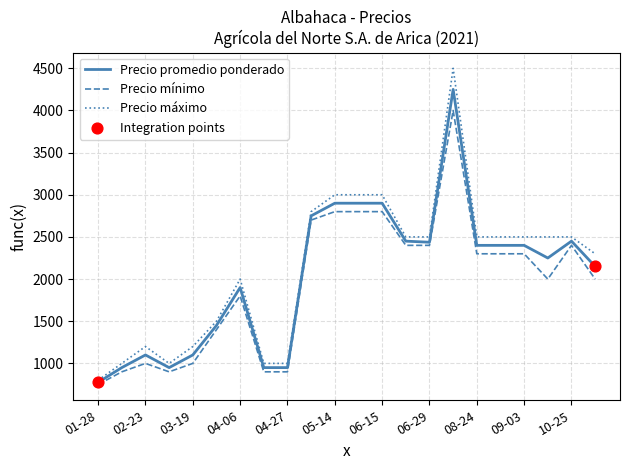

Which series has the largest range (max minus min)?

Precio máximo